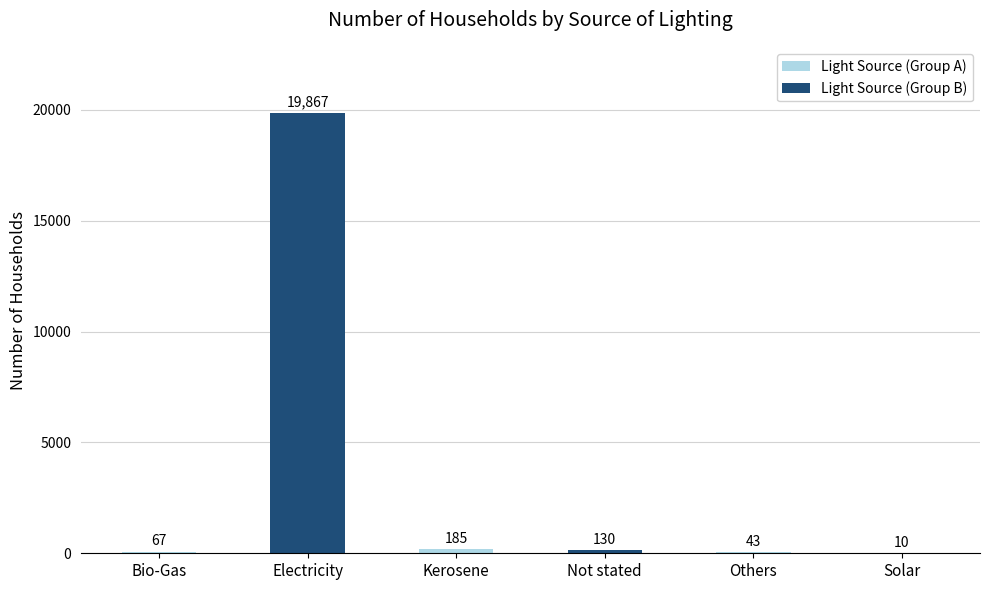

What is the change in value from Bio-Gas to Solar?

-57